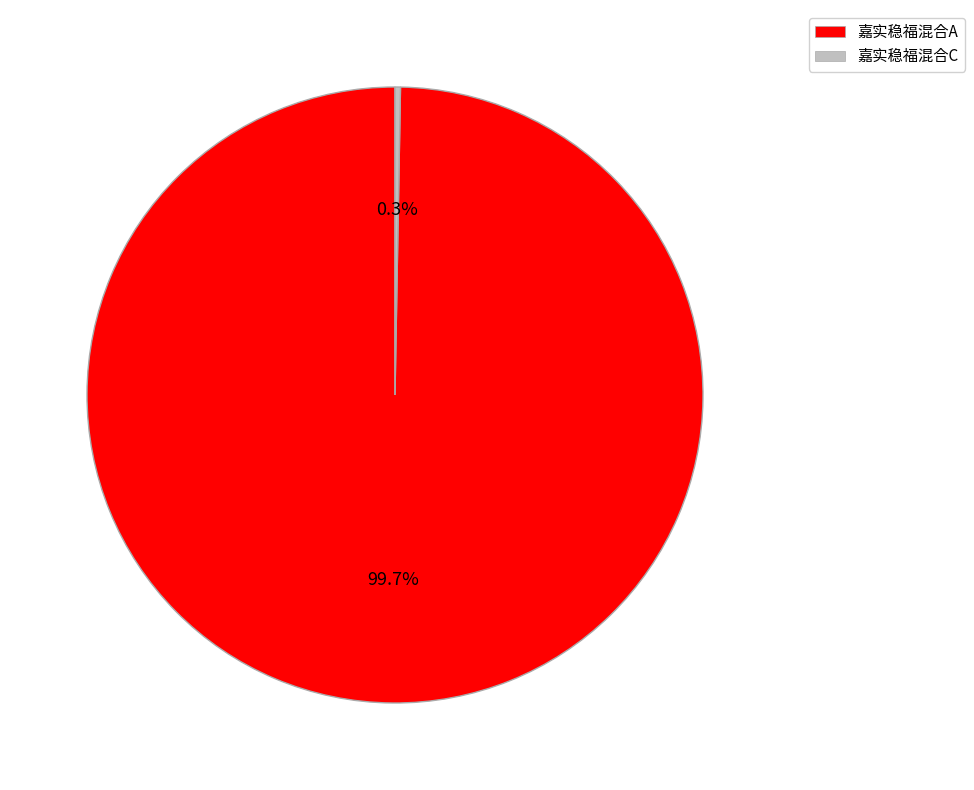

What is the largest slice in the pie chart?

嘉实稳福混合A